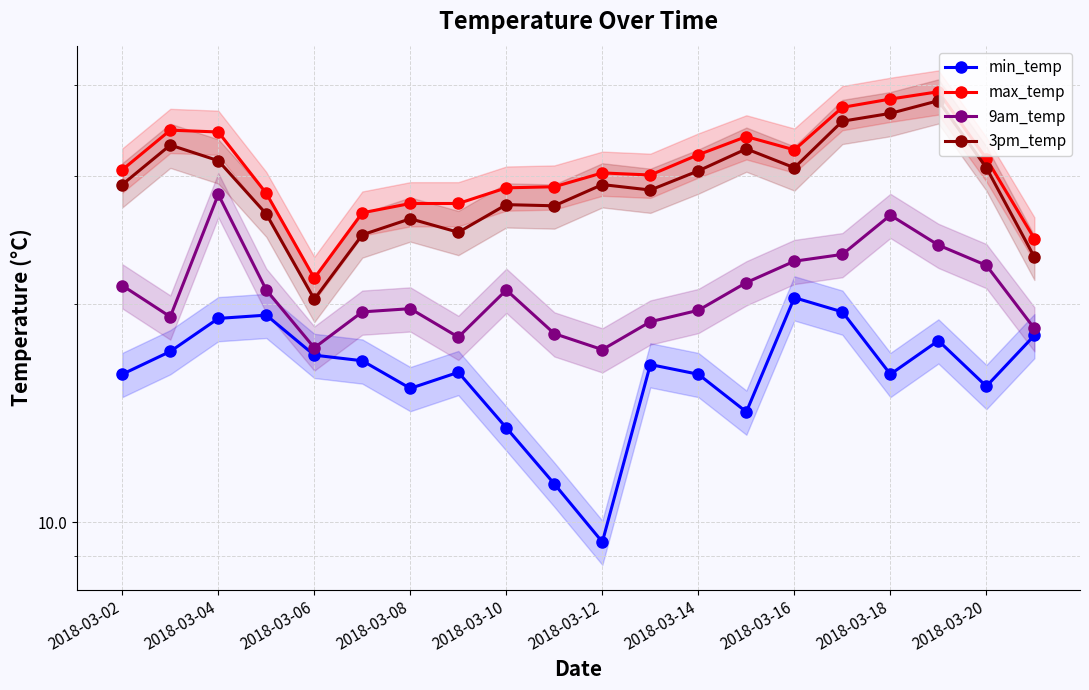

At which category does max_temp reach its first local peak?

2018-03-04